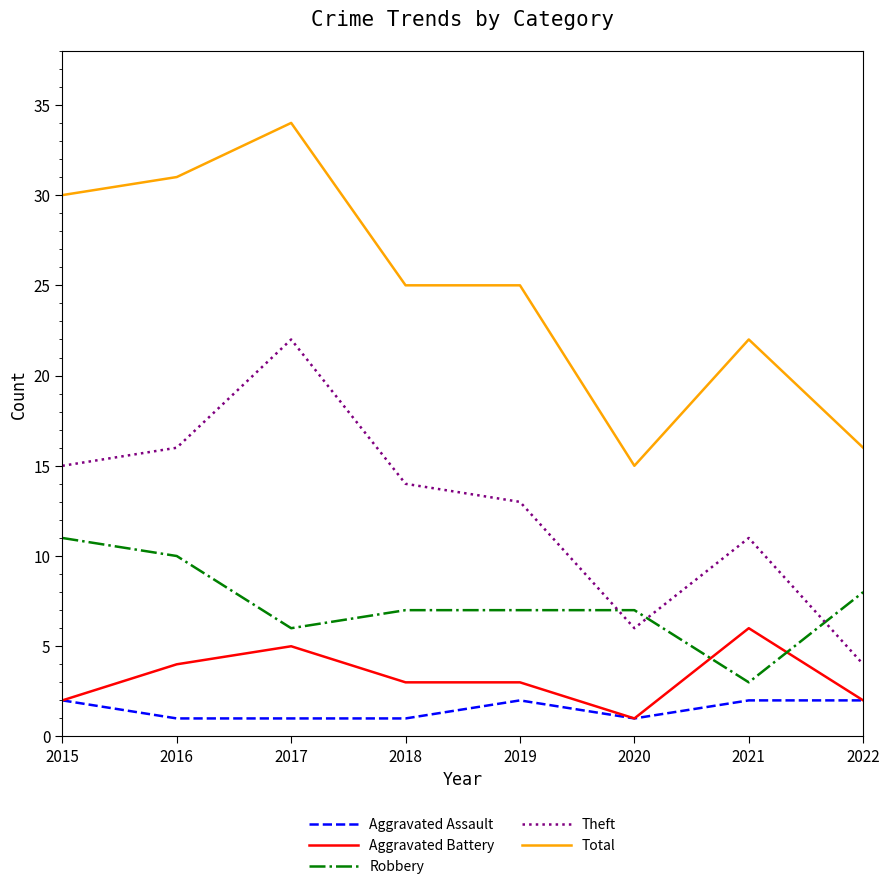

Which series changed the most between 2015 and 2017?

Theft